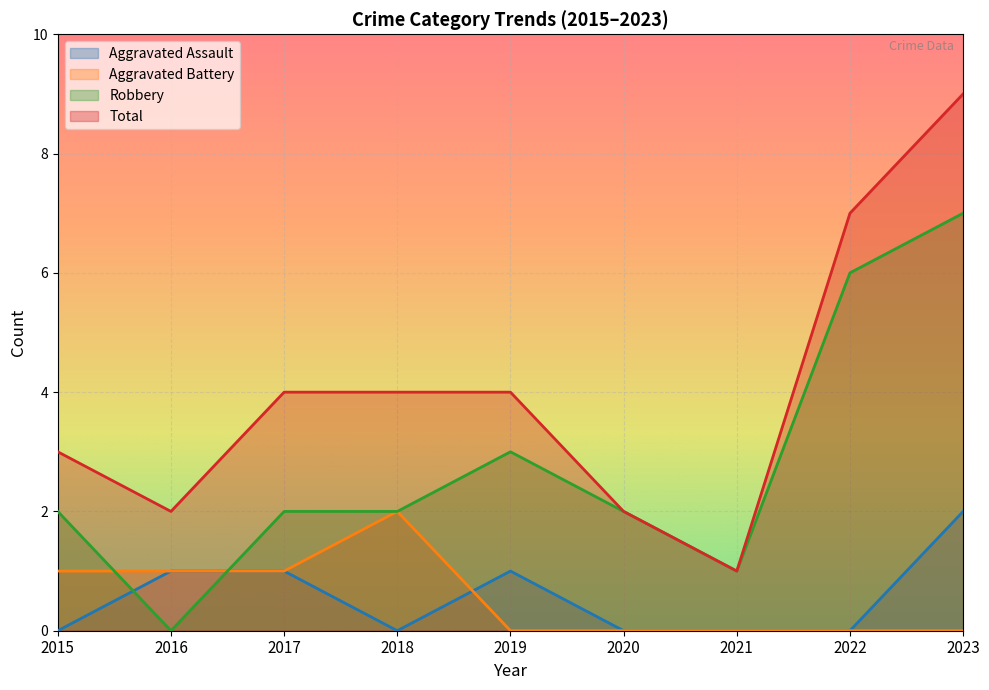

True or false: Robbery and Total cross at least once.

False